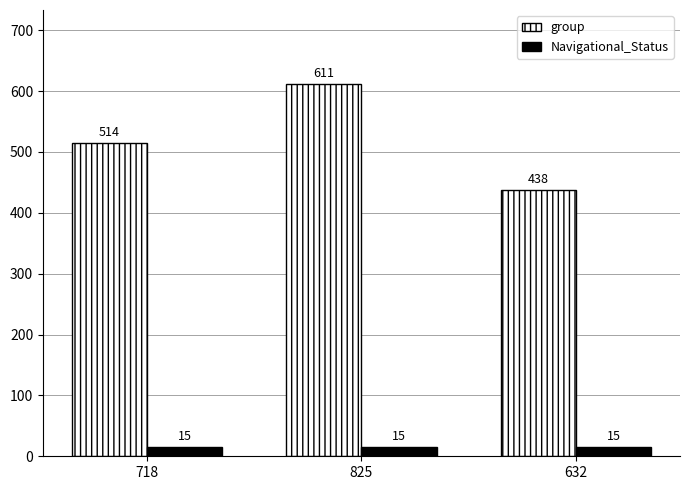

How many data points in group are less than 514?

1